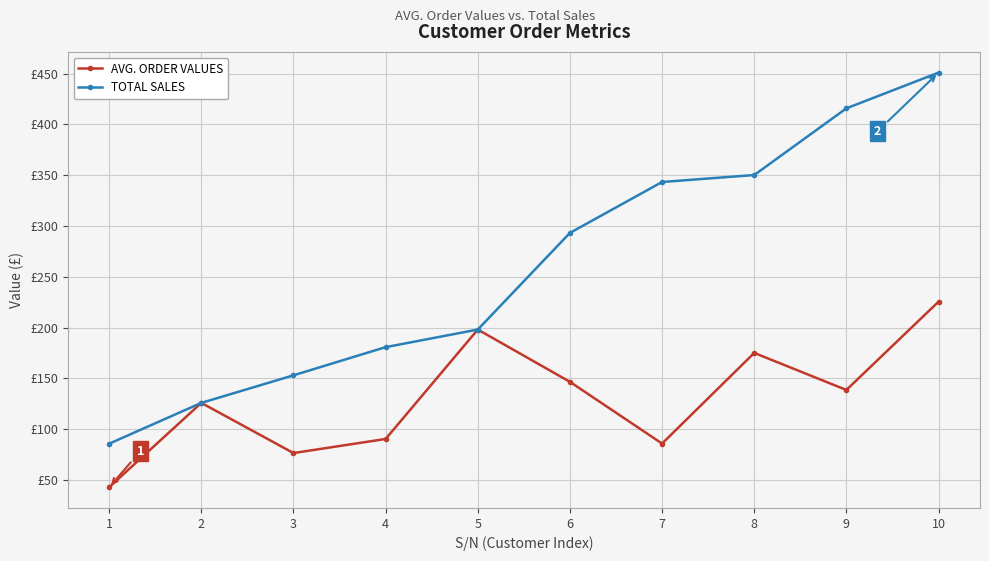

Is the value of AVG. ORDER VALUES at 7 greater than the value of TOTAL SALES at 1?

Yes